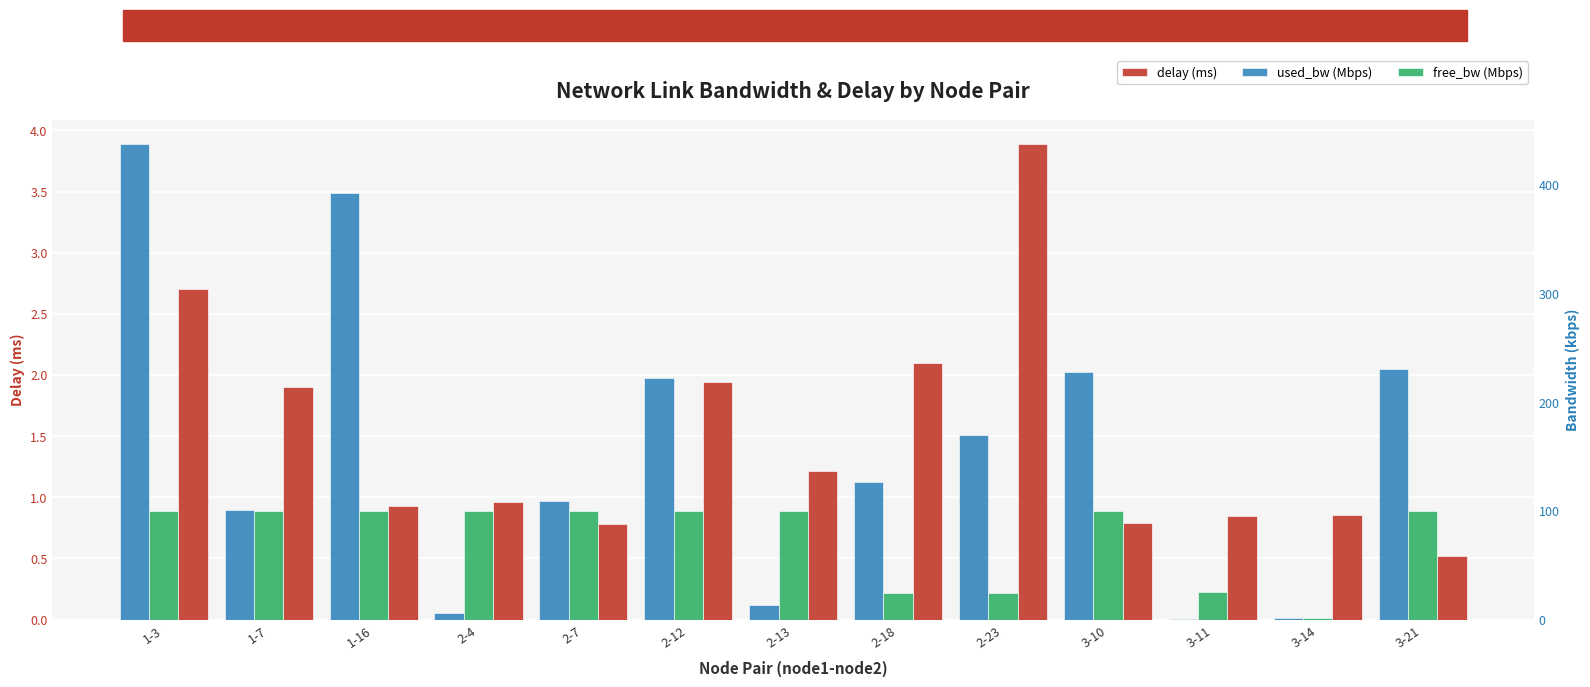

What are all the series names shown in the legend?

delay (ms), used_bw (Mbps), free_bw (Mbps)